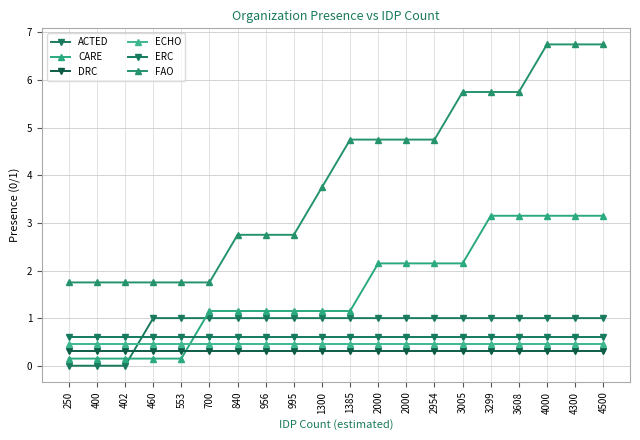

At which category is the sum across all series the highest?

4000